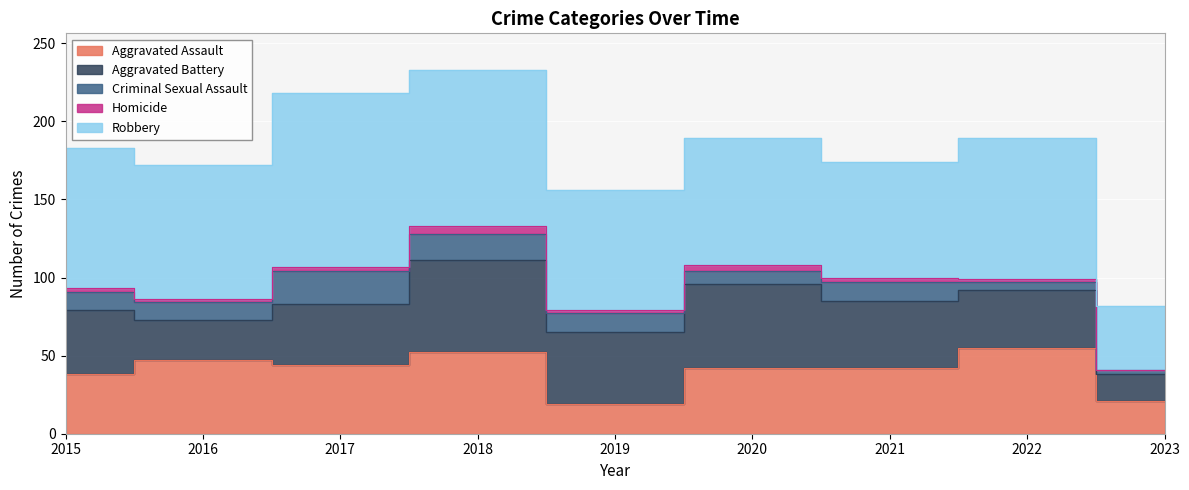

What are all the series names shown in the legend?

Aggravated Assault, Aggravated Battery, Criminal Sexual Assault, Homicide, Robbery